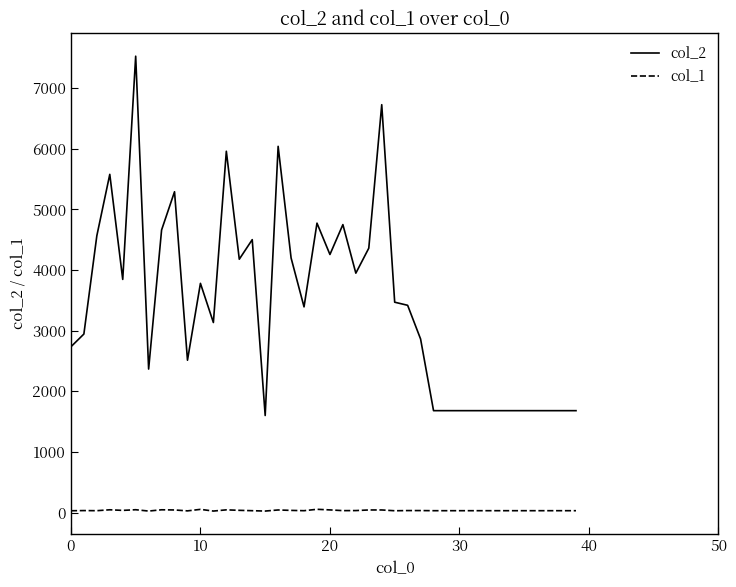

Which series has the largest total across all categories?

col_2